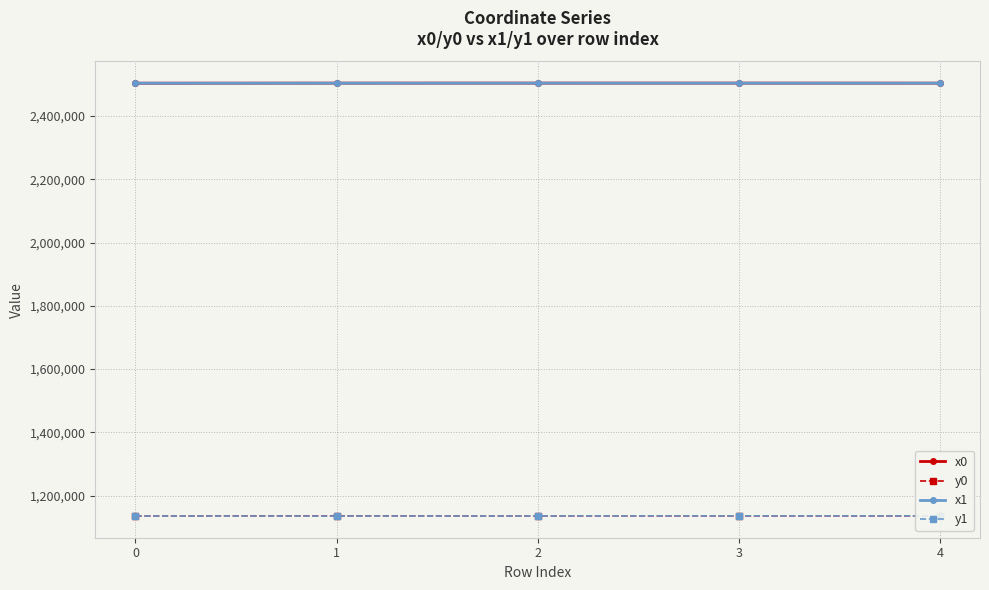

How many data points in y1 are less than 1135729?

2